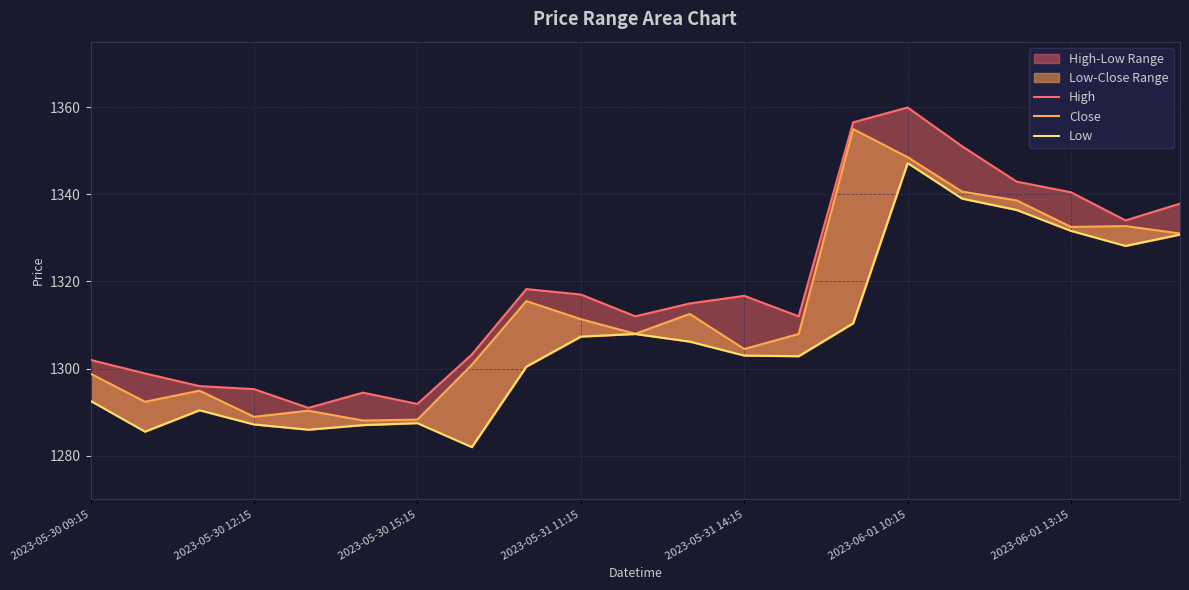

What is the smallest value displayed?

1282.0